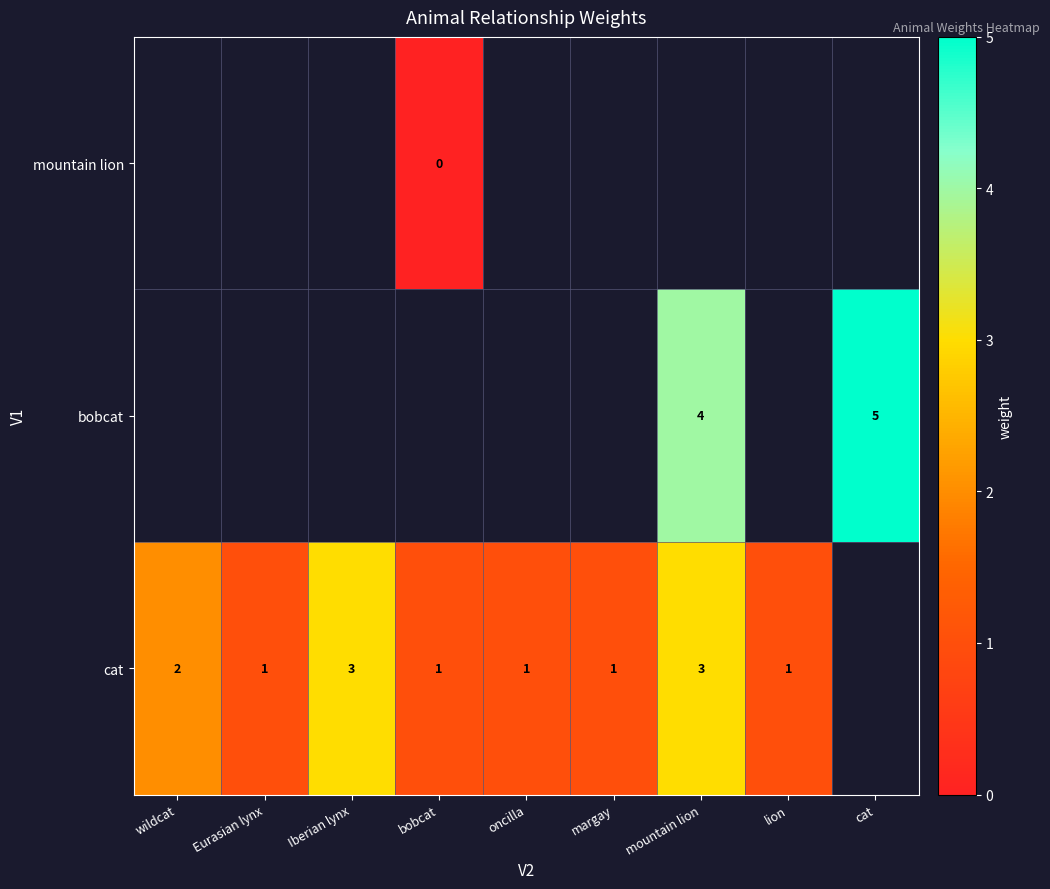

Which has a higher value, cat or bobcat?

bobcat